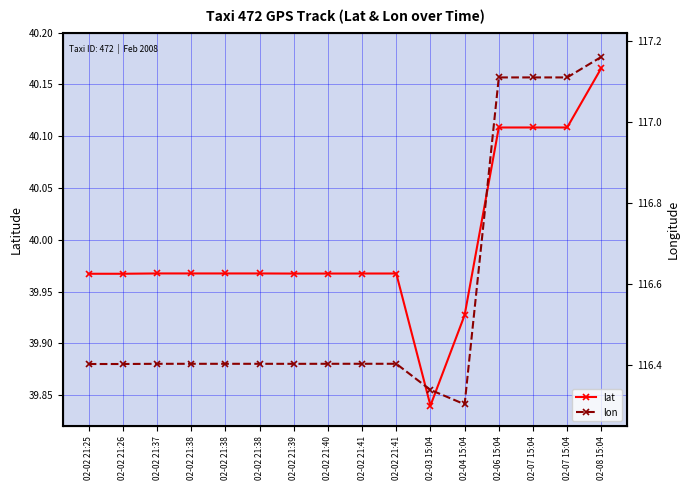

Which has a higher value, 02-02 21:41 or 02-06 15:04?

02-06 15:04